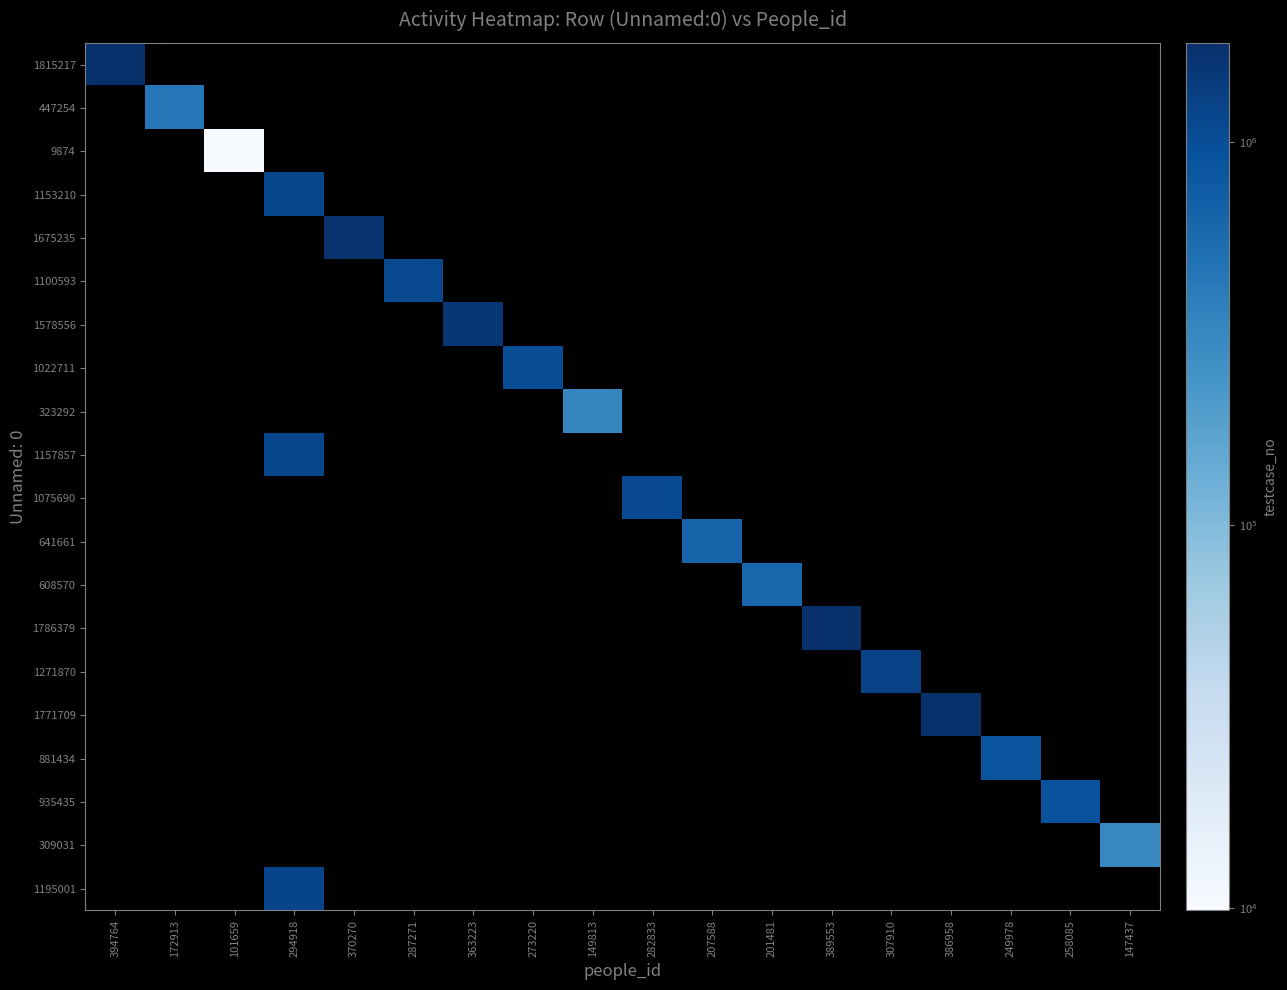

What is the maximum value shown in the chart?

1815218